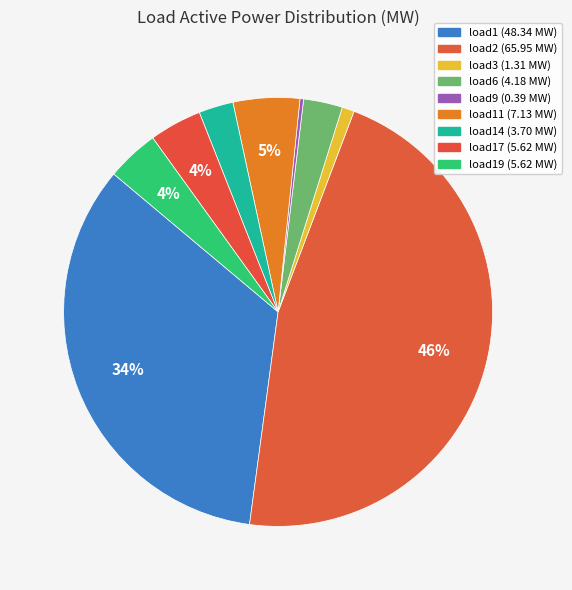

What is the largest slice in the pie chart?

load2